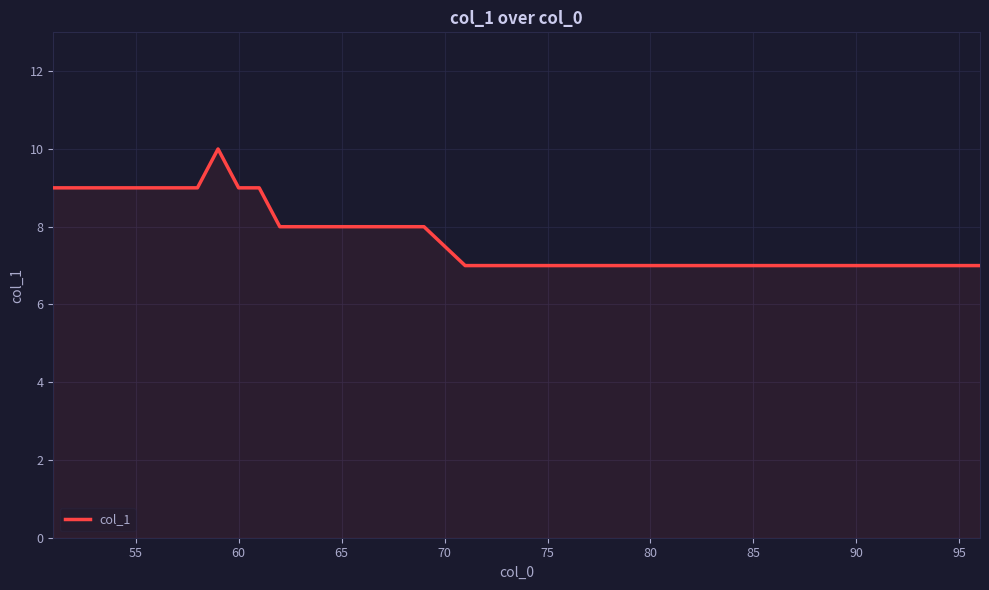

What is the maximum value shown in the chart?

10